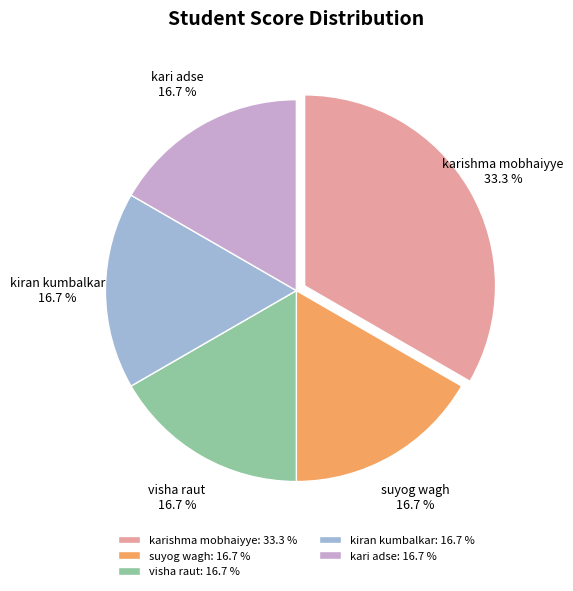

True or false: karishma mobhaiyye accounts for 33% of the total.

True